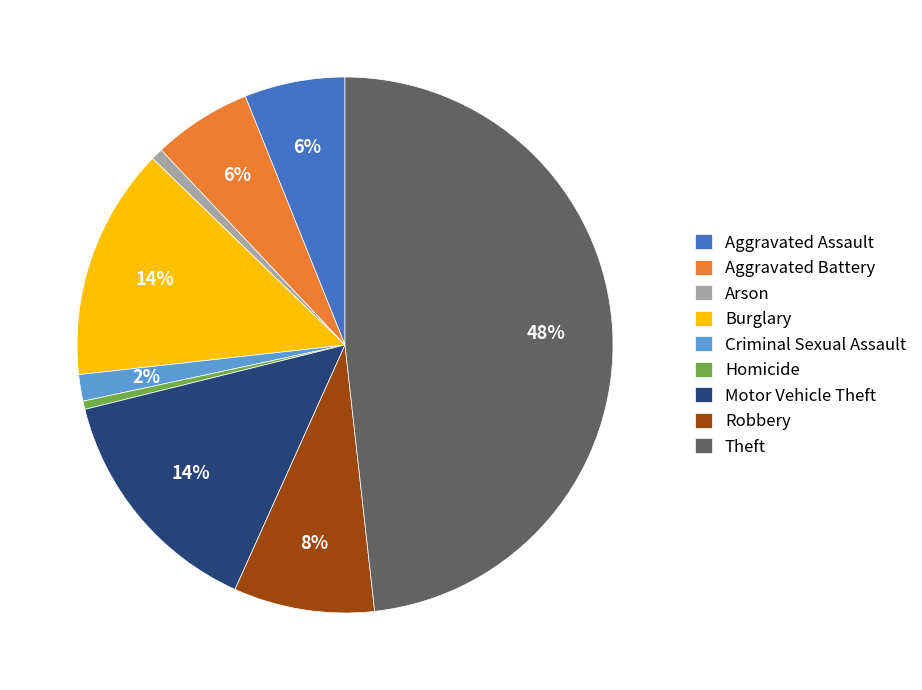

The Theft slice represents 48% of the pie. True or false?

True